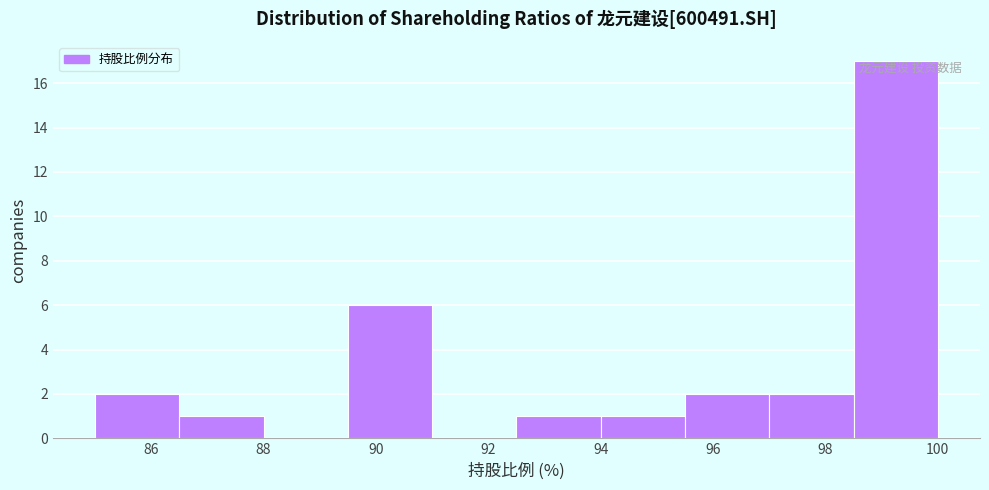

Over which range of the x-axis is the bar tallest?

98.5 to 100.0